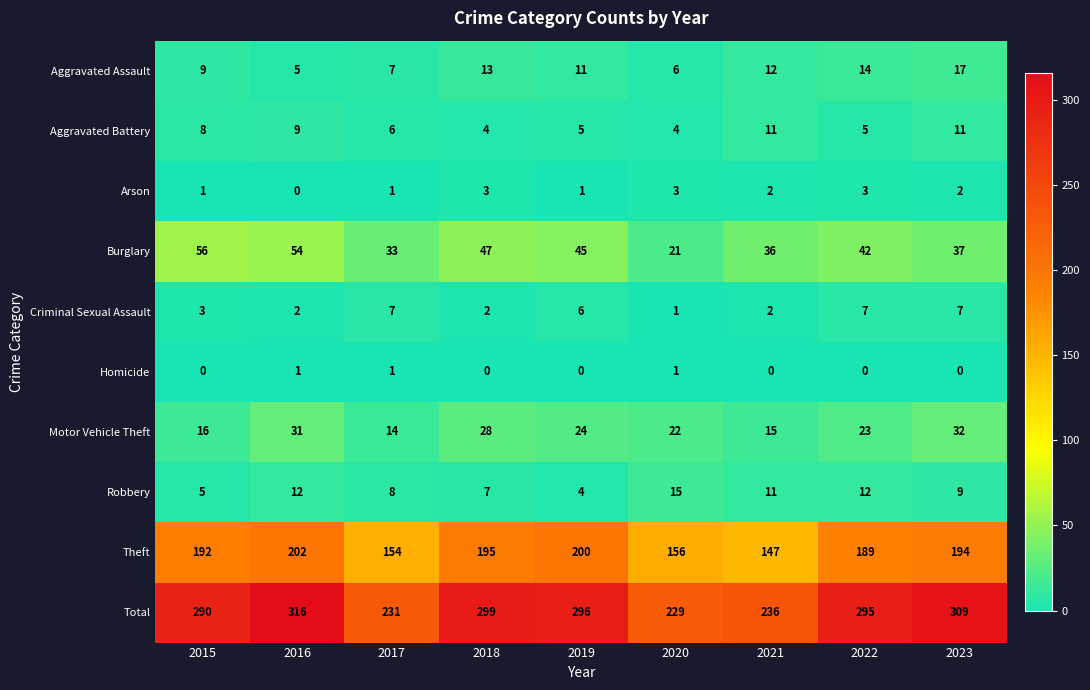

What is the difference between the maximum and minimum values in the Aggravated Assault series?

12